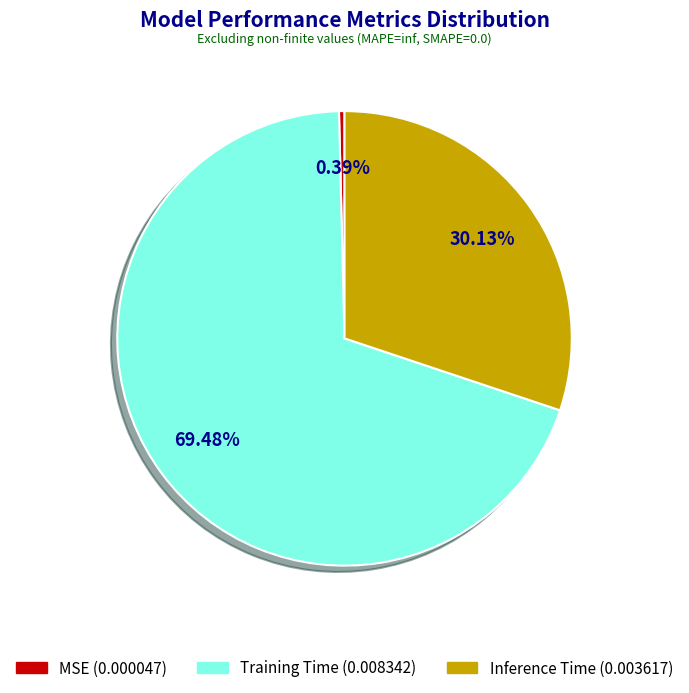

Count the number of slices in the pie.

3